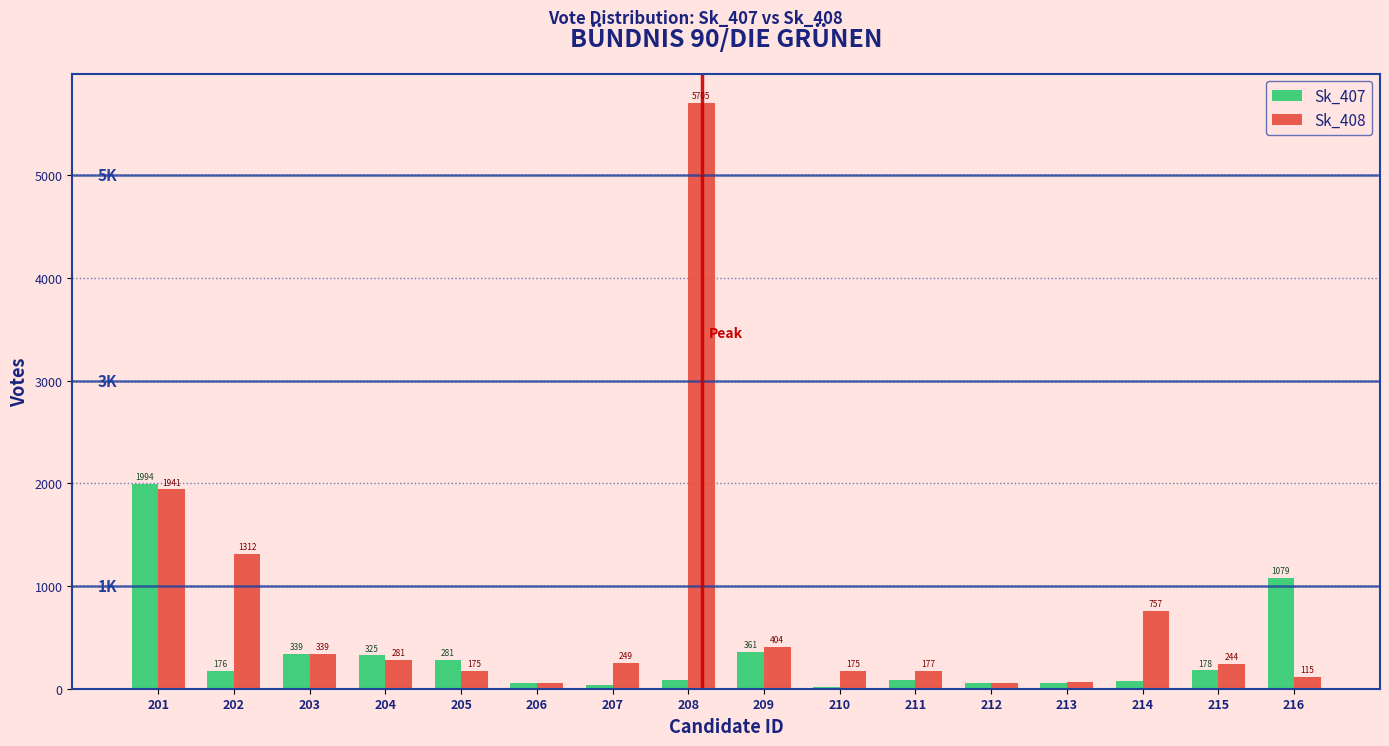

Reading left to right, transcribe all the data shown in this chart.

Sk_407: 201=1994	202=176	203=339	204=325	205=281	206=57	207=41	208=82	209=361	210=16	211=85	212=57	213=58	214=76	215=178	216=1079
Sk_408: 201=1941	202=1312	203=339	204=281	205=175	206=56	207=249	208=5705	209=404	210=175	211=177	212=56	213=69	214=757	215=244	216=115